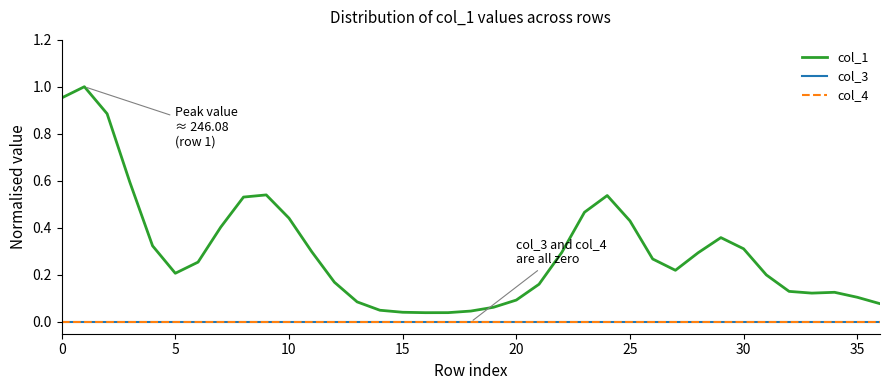

True or false: col_4 has more than 2 points higher than both neighbors.

False